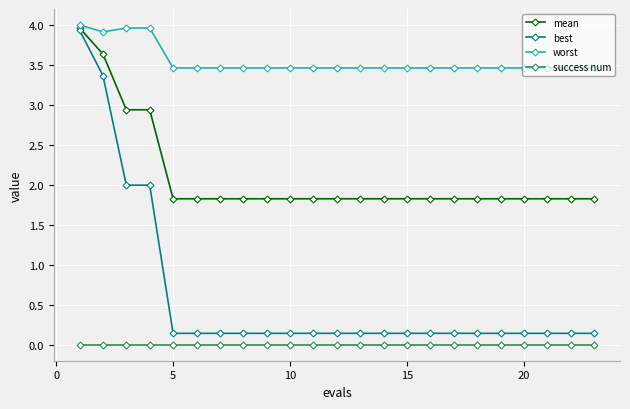

What is the difference between the maximum and minimum values in the best series?

3.8